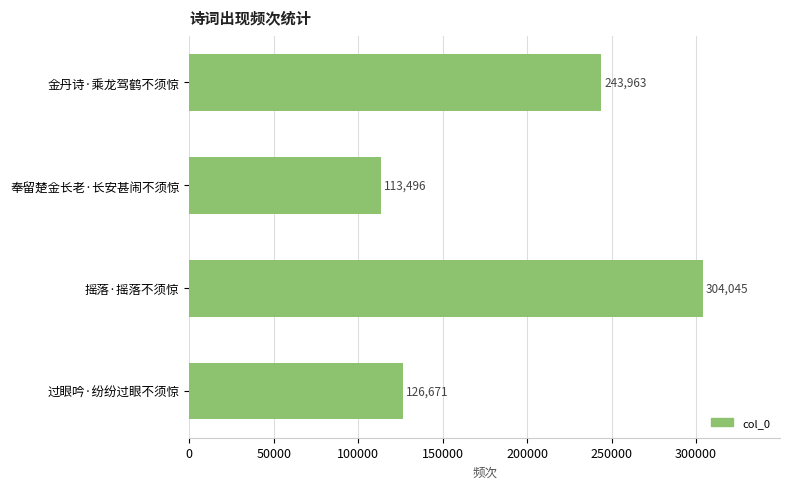

Rank the categories by value from lowest to highest.

奉留楚金长老·长安甚闹不须惊, 过眼吟·纷纷过眼不须惊, 金丹诗·乘龙驾鹤不须惊, 摇落·摇落不须惊